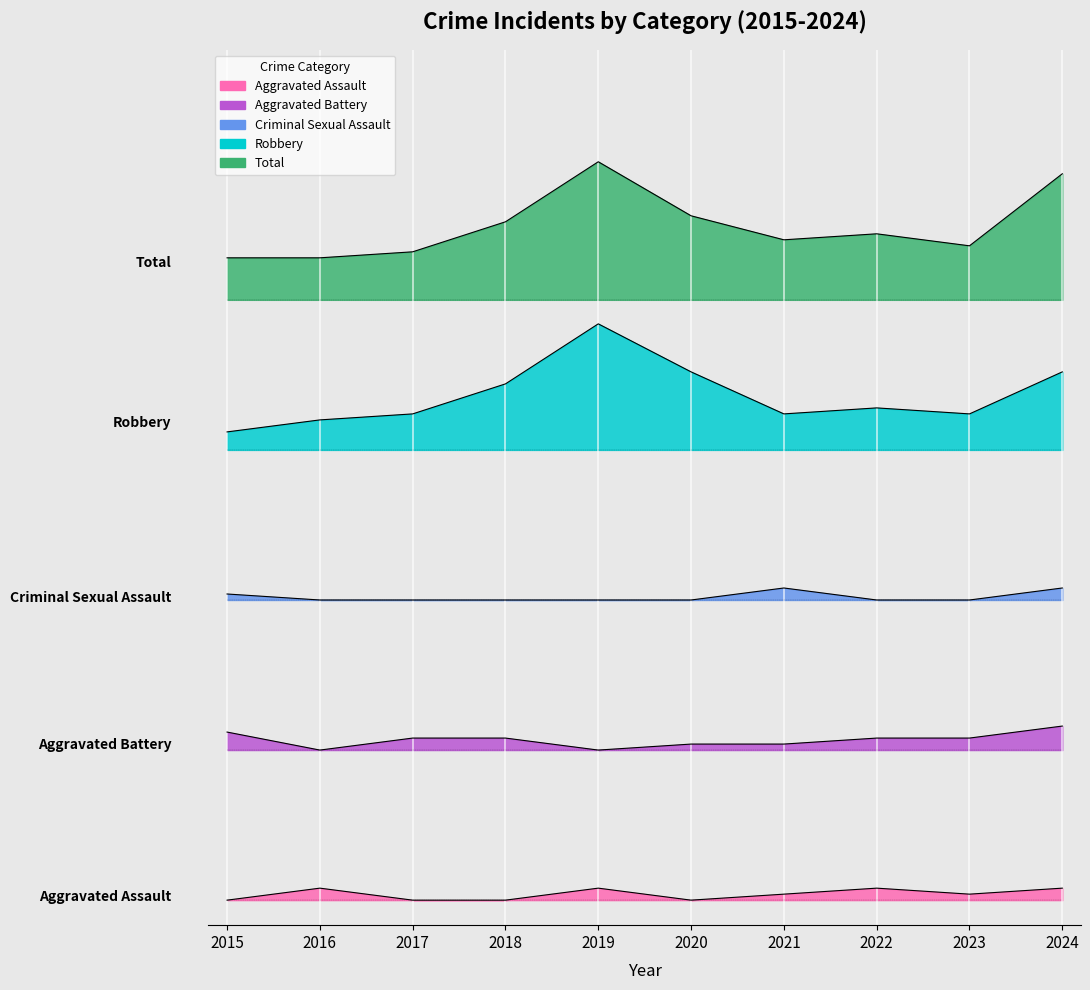

Reading left to right, list all the values displayed in this chart.

Aggravated Assault: 2015=0.0	2016=2.4	2017=0.0	2018=0.0	2019=2.4	2020=0.0	2021=1.2	2022=2.4	2023=1.2	2024=2.4
Aggravated Battery: 2015=33.6	2016=30.0	2017=32.4	2018=32.4	2019=30.0	2020=31.2	2021=31.2	2022=32.4	2023=32.4	2024=34.8
Criminal Sexual Assault: 2015=61.2	2016=60.0	2017=60.0	2018=60.0	2019=60.0	2020=60.0	2021=62.4	2022=60.0	2023=60.0	2024=62.4
Robbery: 2015=93.6	2016=96.0	2017=97.2	2018=103.2	2019=115.2	2020=105.6	2021=97.2	2022=98.4	2023=97.2	2024=105.6
Total: 2015=128.4	2016=128.4	2017=129.6	2018=135.6	2019=147.6	2020=136.8	2021=132.0	2022=133.2	2023=130.8	2024=145.2